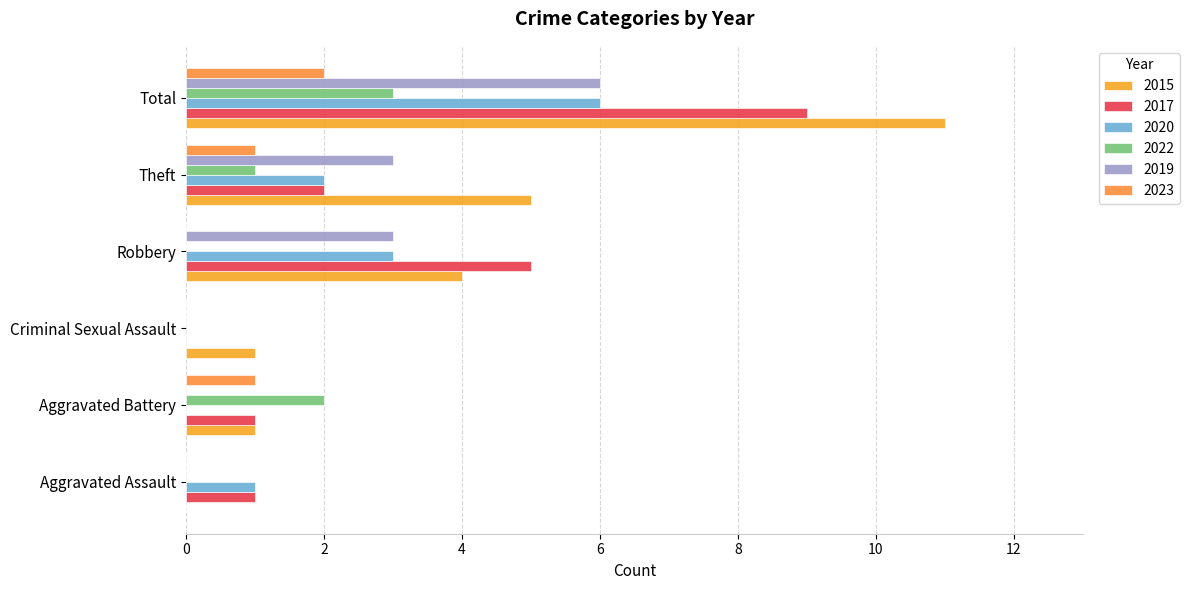

Which category has the highest value across all series?

Total